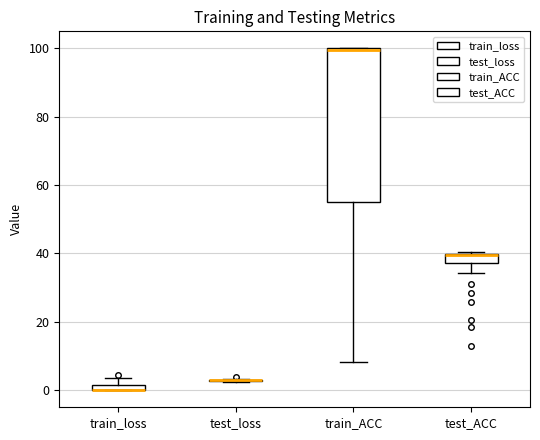

Where does the lower whisker of the box for test_ACC end on the y-axis? The values are not printed on the chart, so give them approximately, as read against the axis.

34